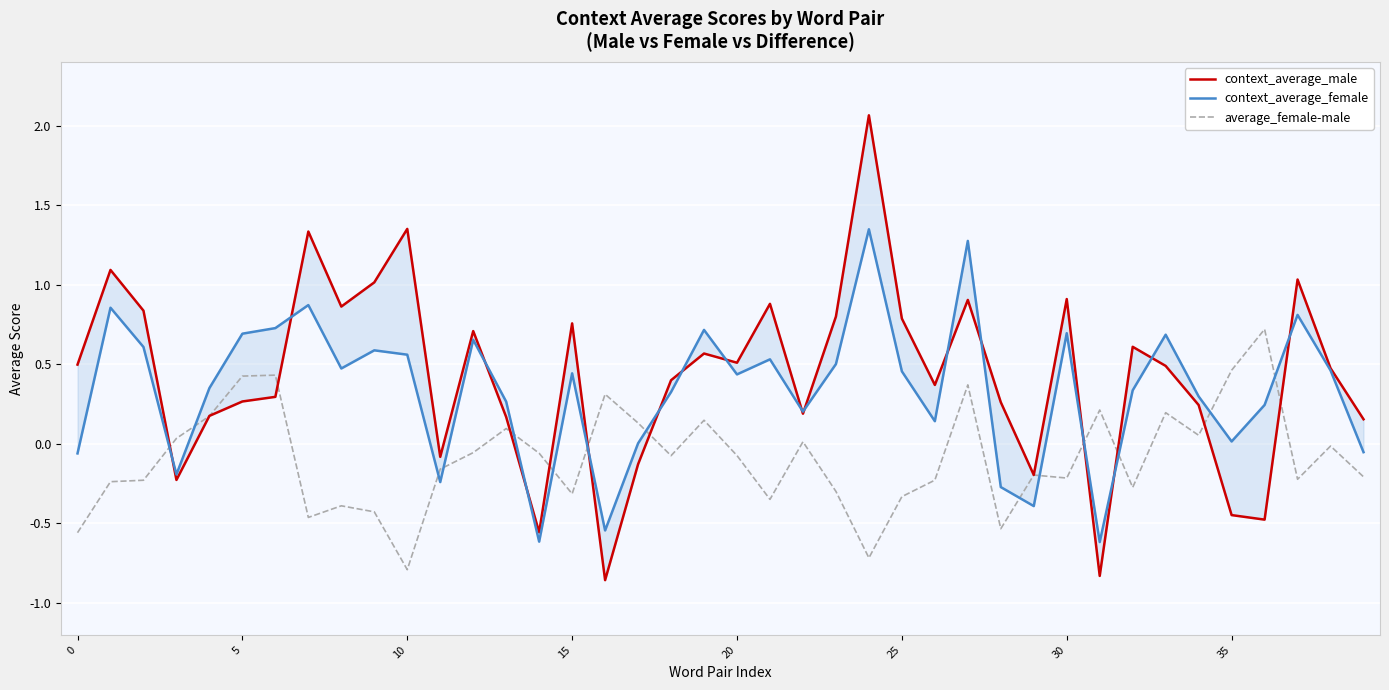

What is the lowest value of the context_average_male series?

-0.9